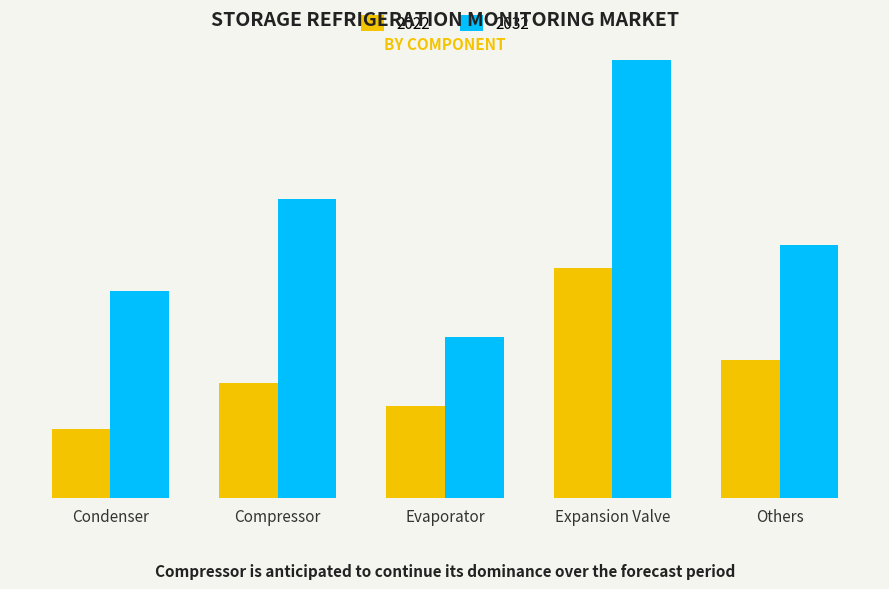

Which series has the largest total across all categories?

2032